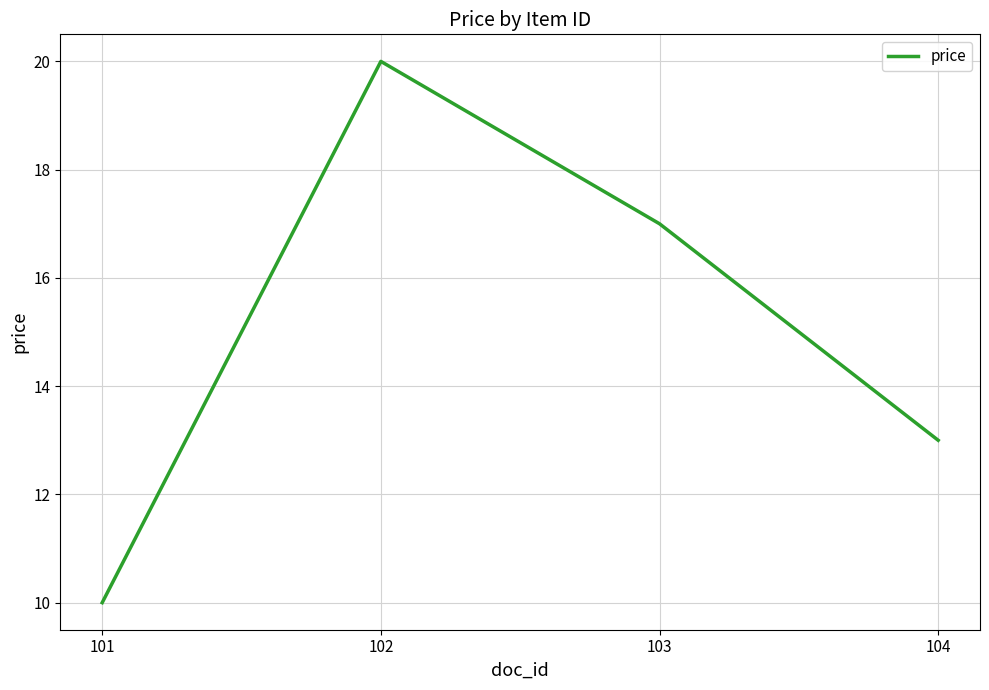

At which category does the data reach its first local peak?

102